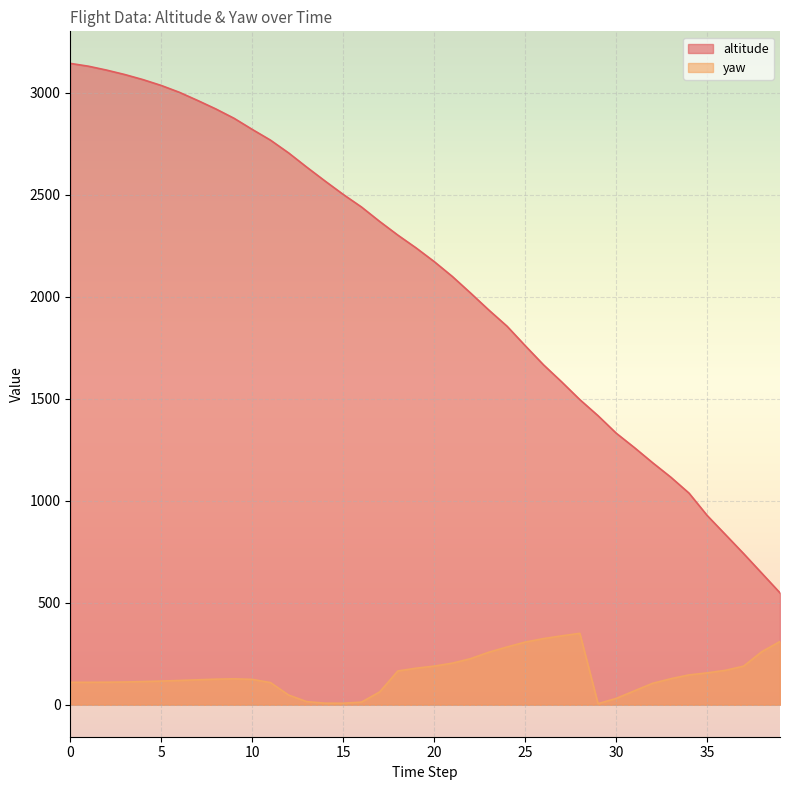

How many lines are shown in the chart?

2